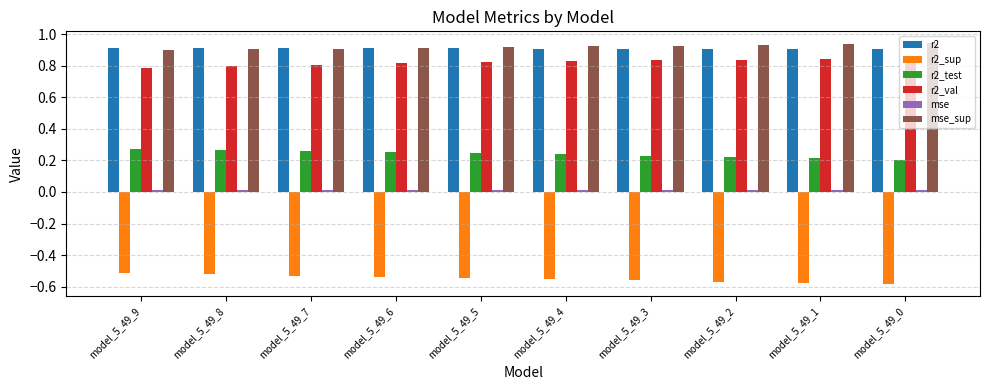

Is the value of r2_test at model_5_49_4 greater than the value of r2 at model_5_49_5?

No